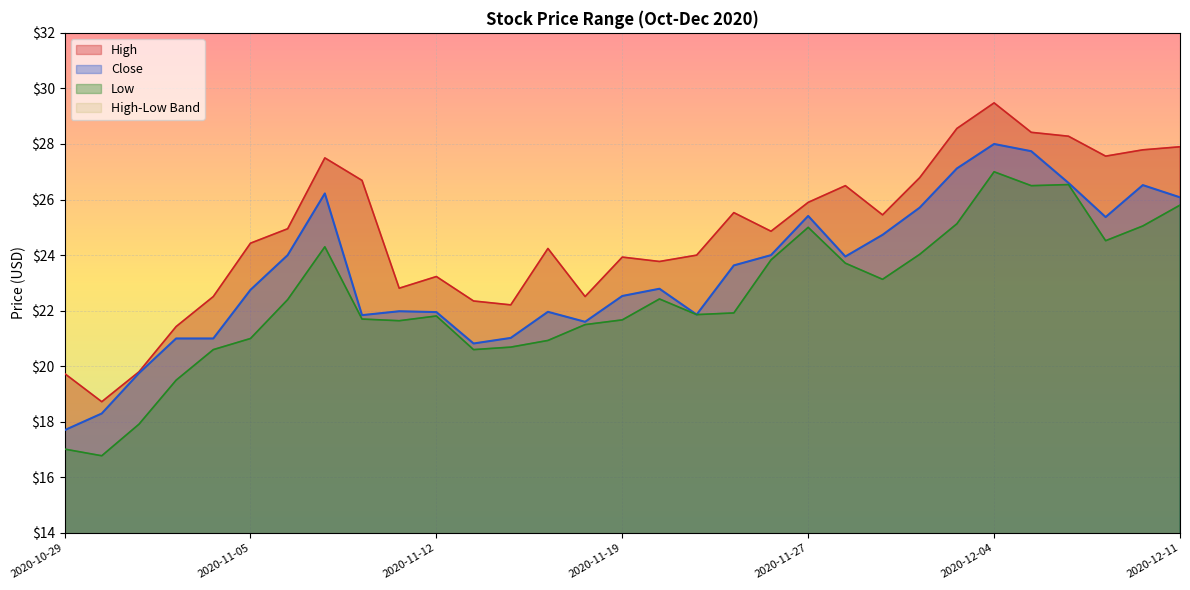

What is the lowest value of the High series?

18.7